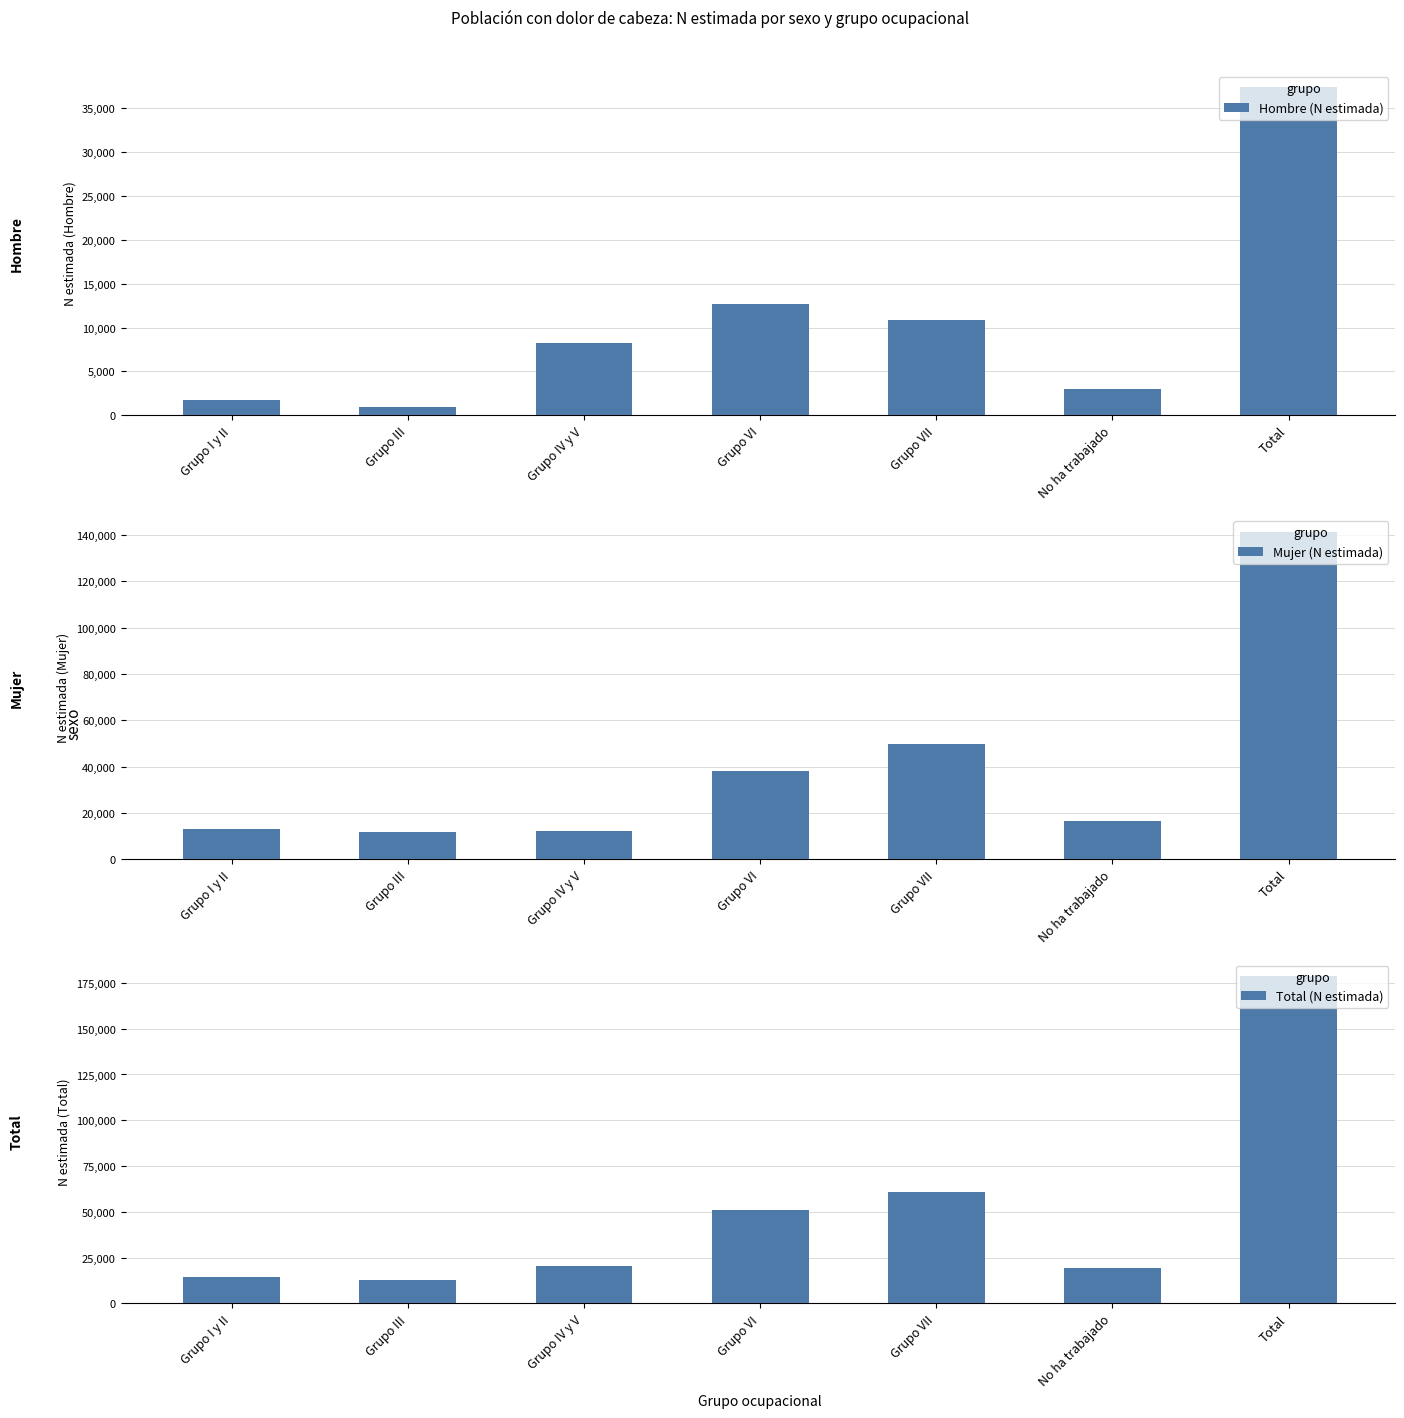

Between Grupo III and Grupo VI, which is larger?

Grupo VI